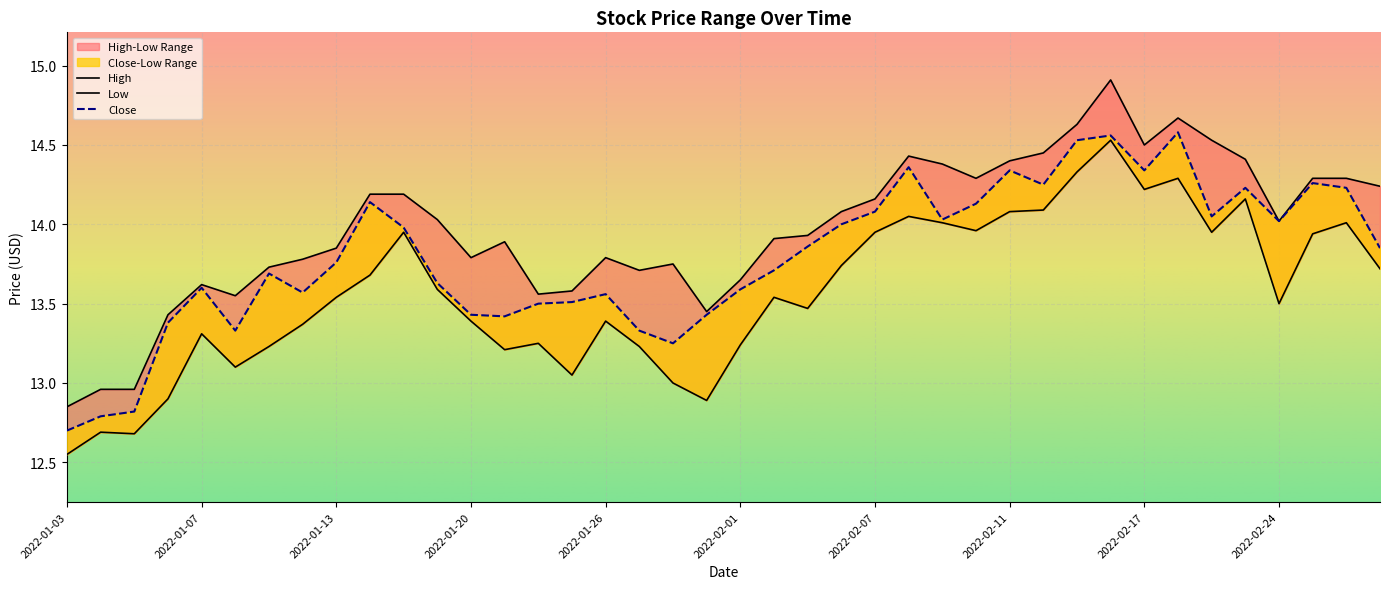

What is the approximate value of Close at 2022-01-24?

13.5